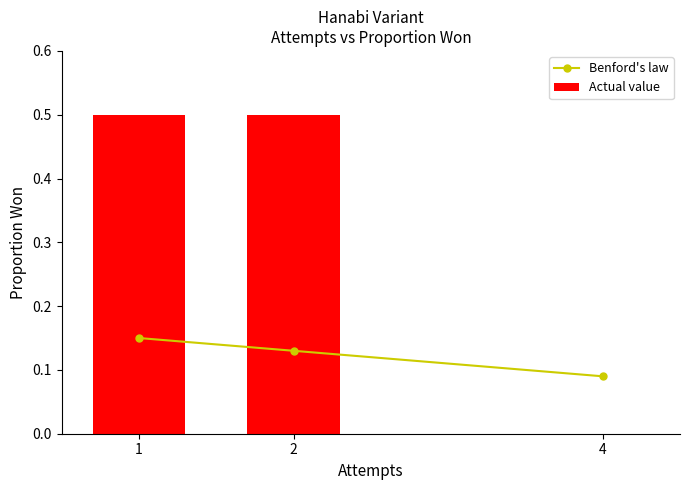

Rank the categories by Benford's law value from highest to lowest.

1, 2, 4